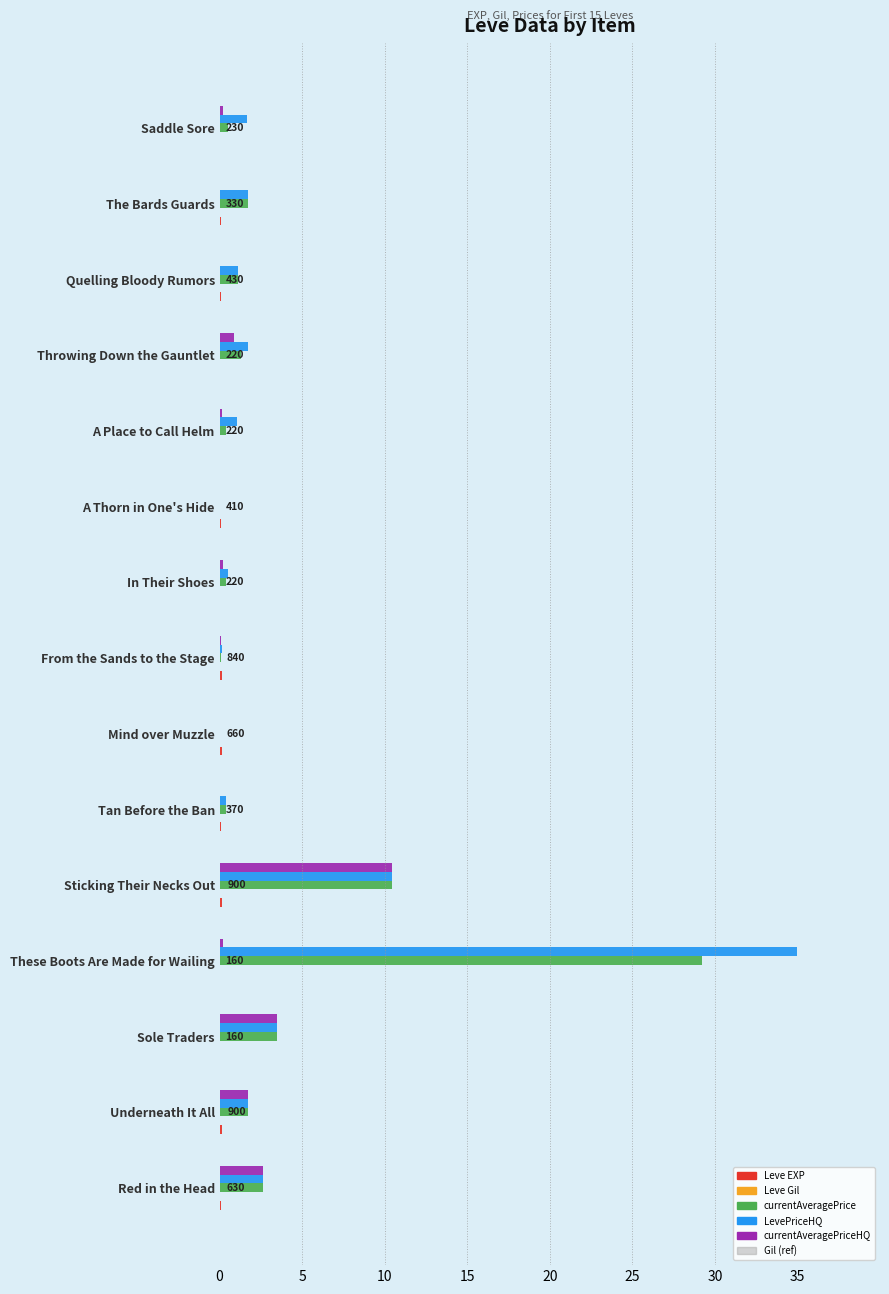

Rank the series at These Boots Are Made for Wailing from lowest to highest value.

Leve Gil, Leve EXP, currentAveragePriceHQ, currentAveragePrice, LevePriceHQ